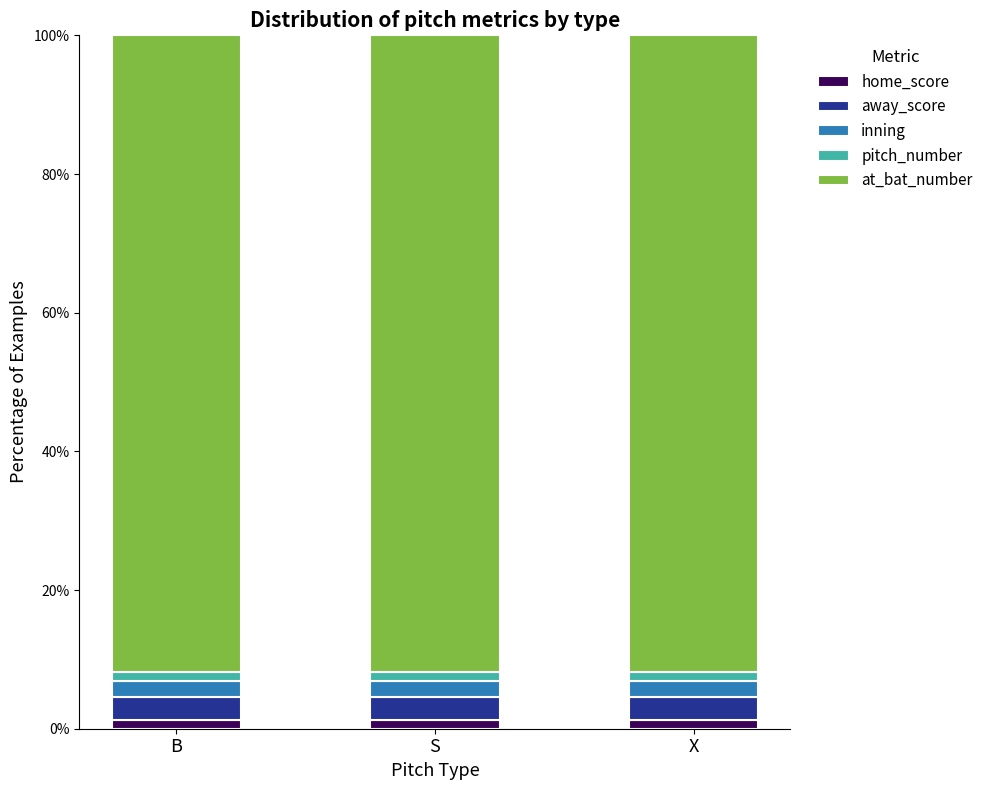

What is the sum of all home_score values?

3.6